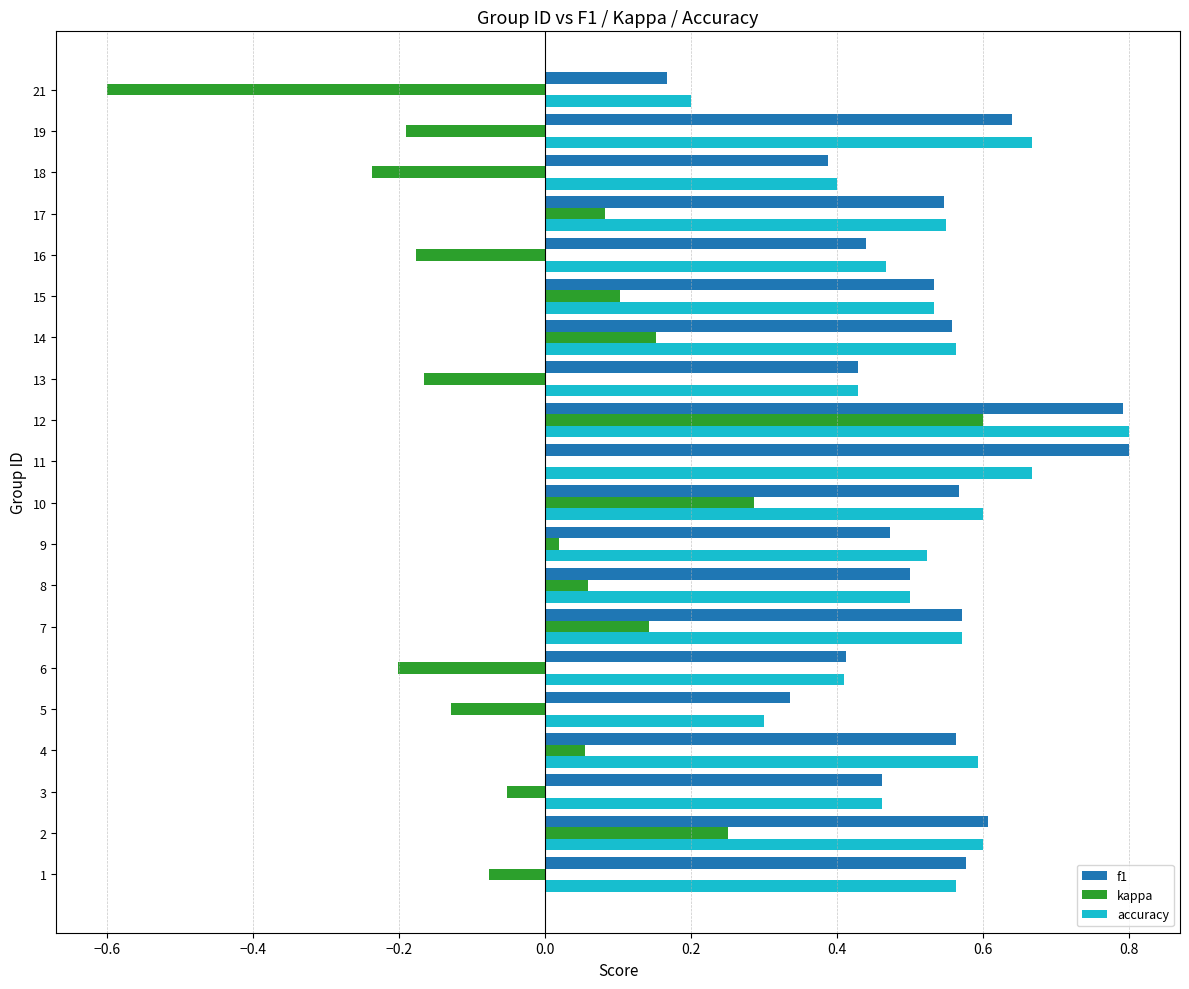

At which category is the sum across all series the highest?

12